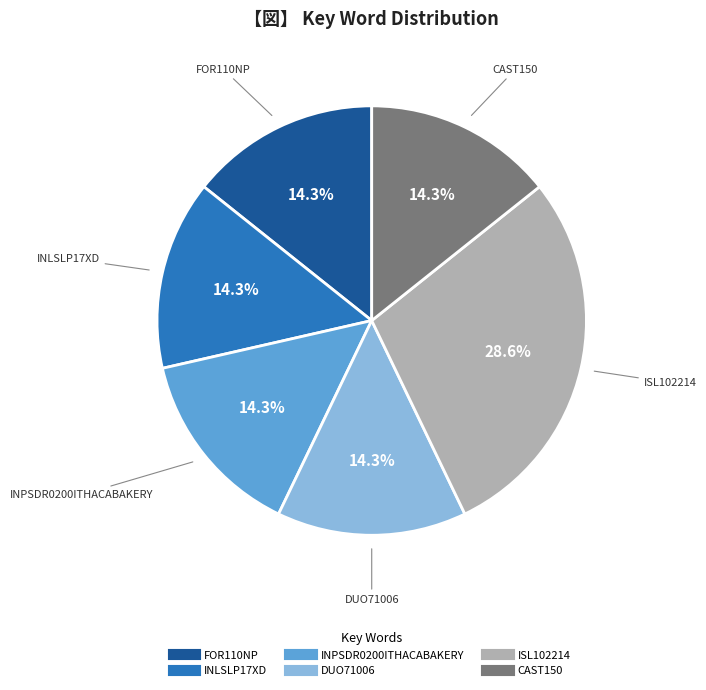

Count the number of slices in the pie.

6